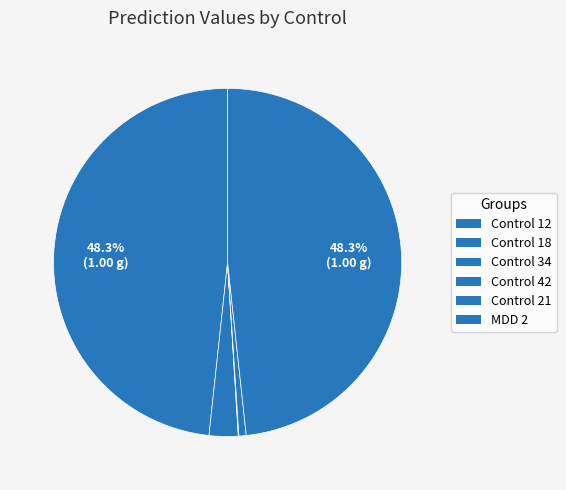

Which slice is the largest?

Control 12